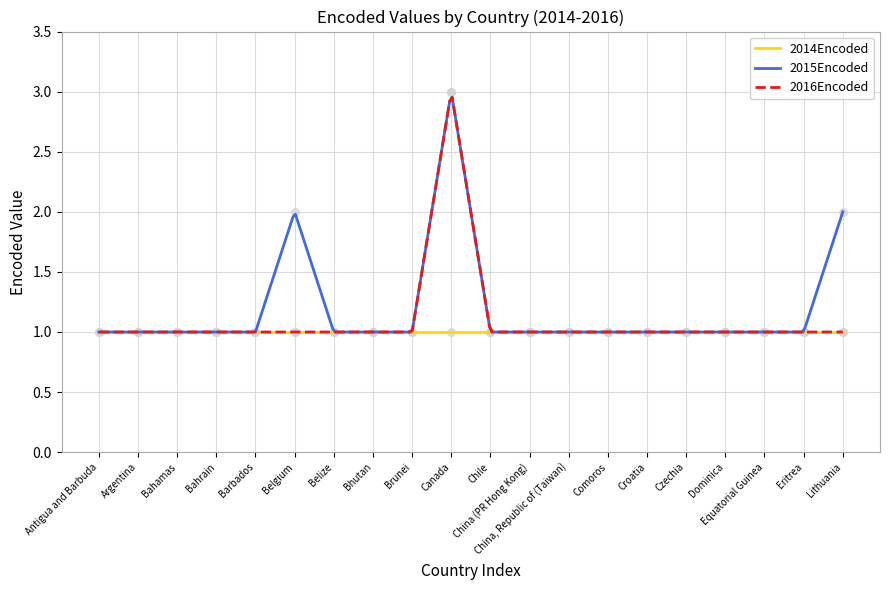

Which series has the widest spread of Y values?

2015Encoded